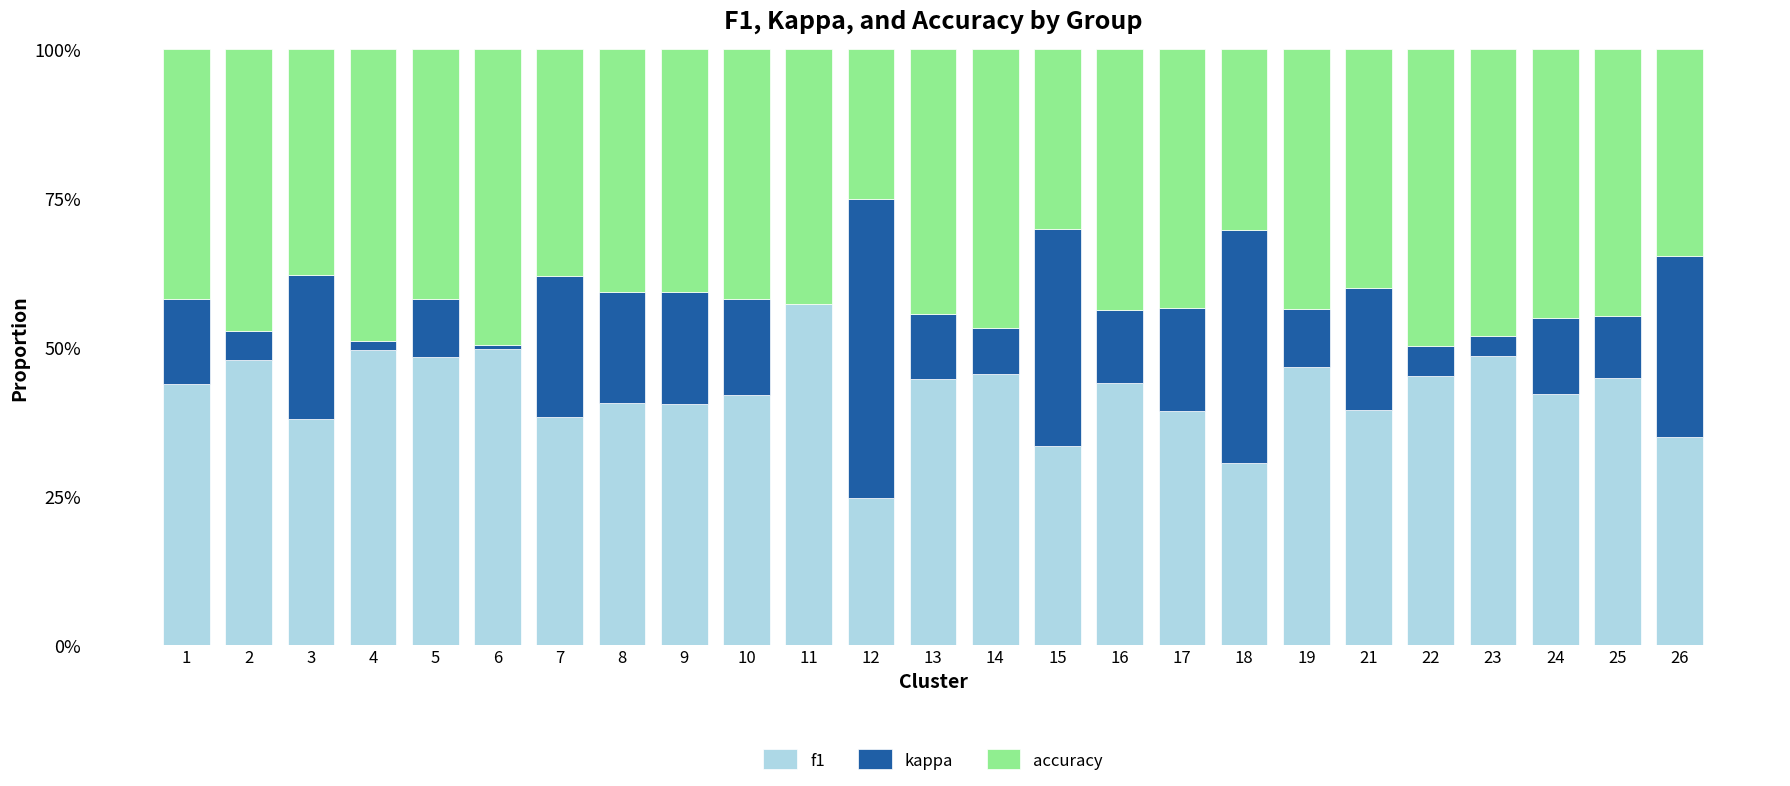

What are all the series names shown in the legend?

f1, kappa, accuracy